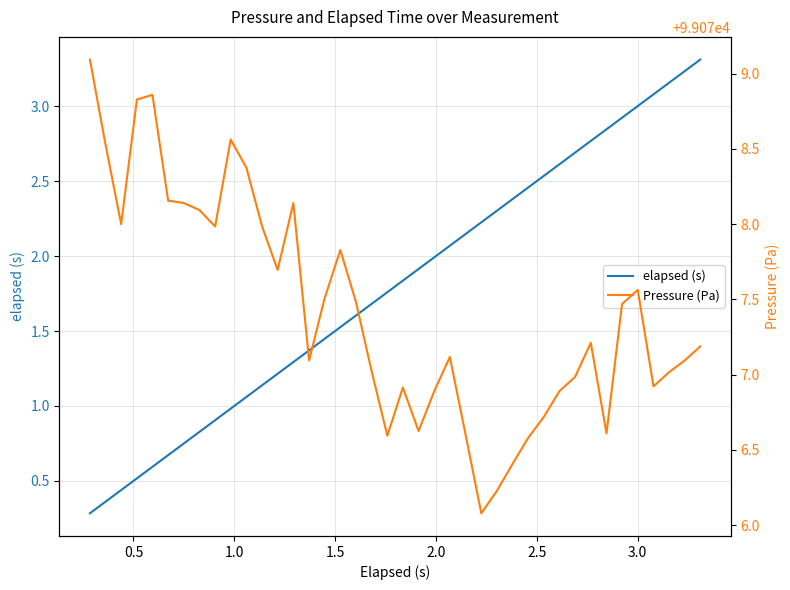

Which series has the widest spread of values?

elapsed (s)